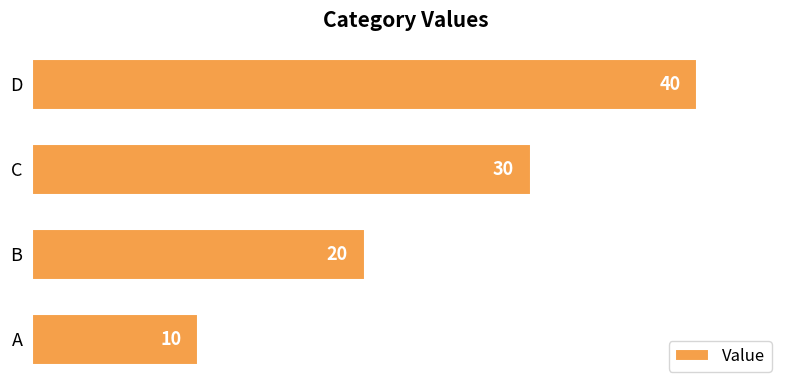

What is the smallest value displayed?

10